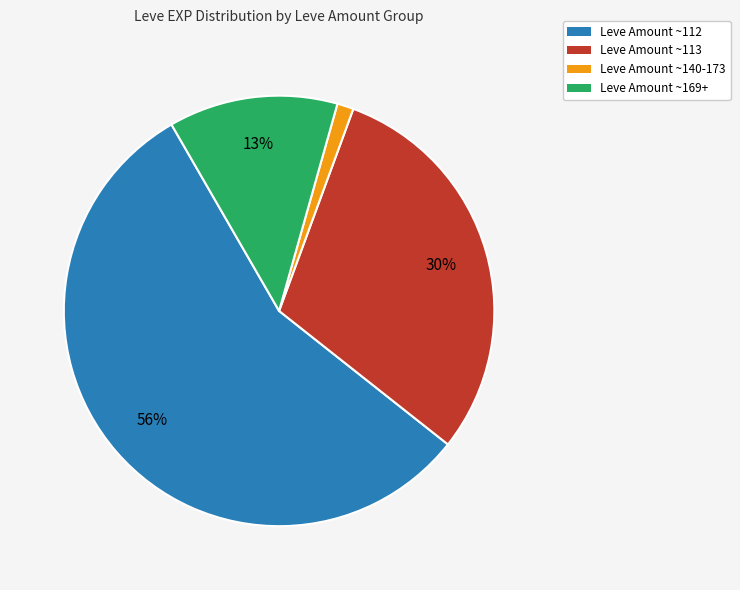

Is there a majority slice in this chart?

Yes